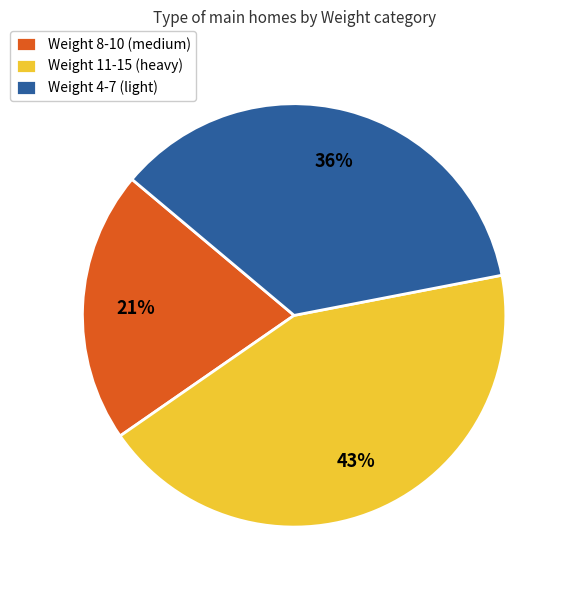

Rank the categories by value from highest to lowest.

Weight 11-15 (heavy), Weight 4-7 (light), Weight 8-10 (medium)